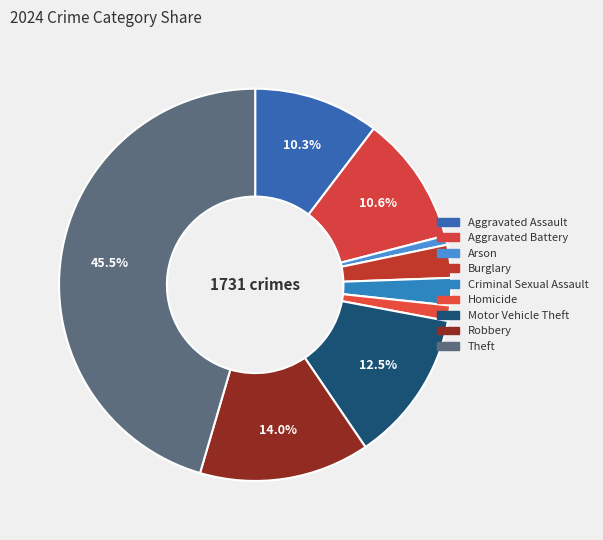

Count the number of slices in the pie.

9